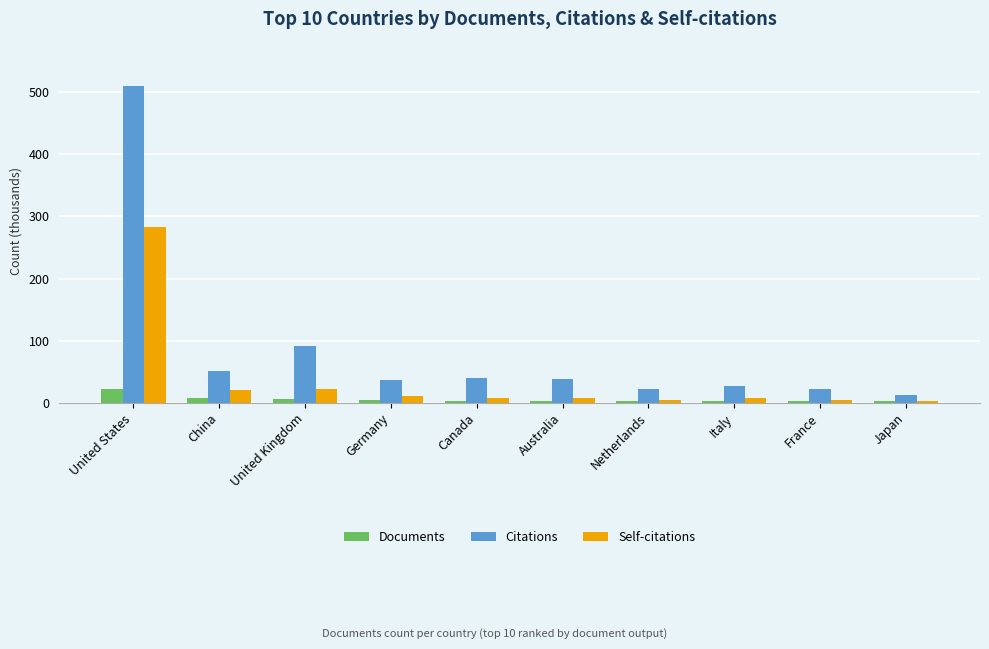

Read the Documents value at Australia.

3.2